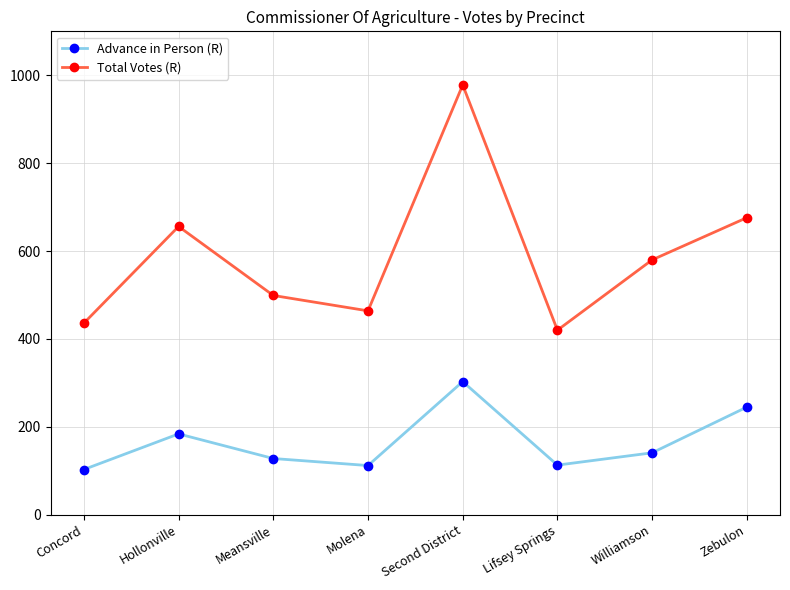

List the labels in order of Total Votes (R) value, largest first.

Second District, Zebulon, Hollonville, Williamson, Meansville, Molena, Concord, Lifsey Springs